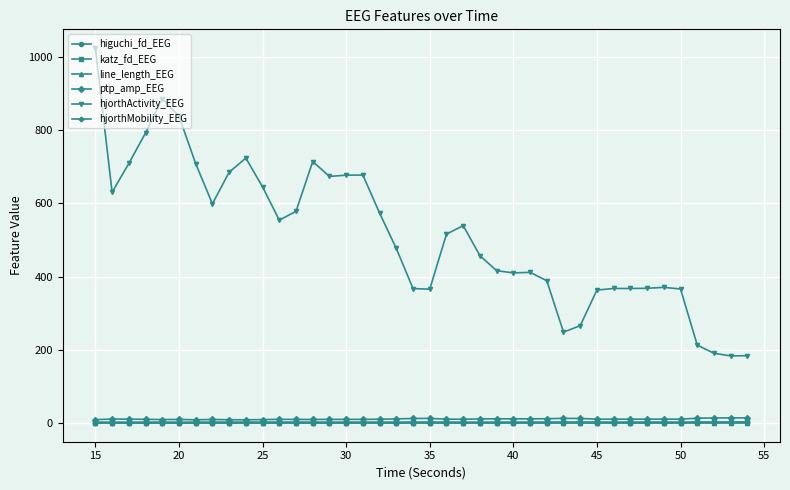

How many values in the hjorthActivity_EEG series exceed 515?

20